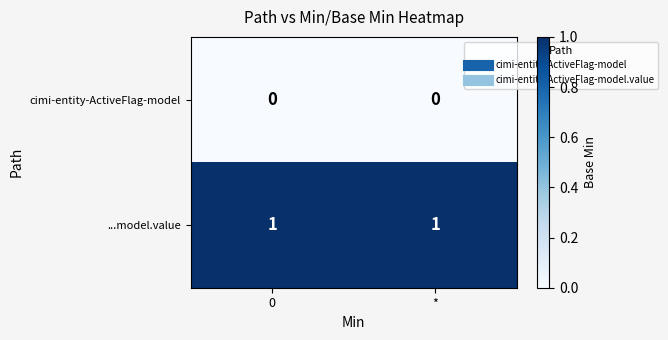

Count the number of categories in the chart.

2